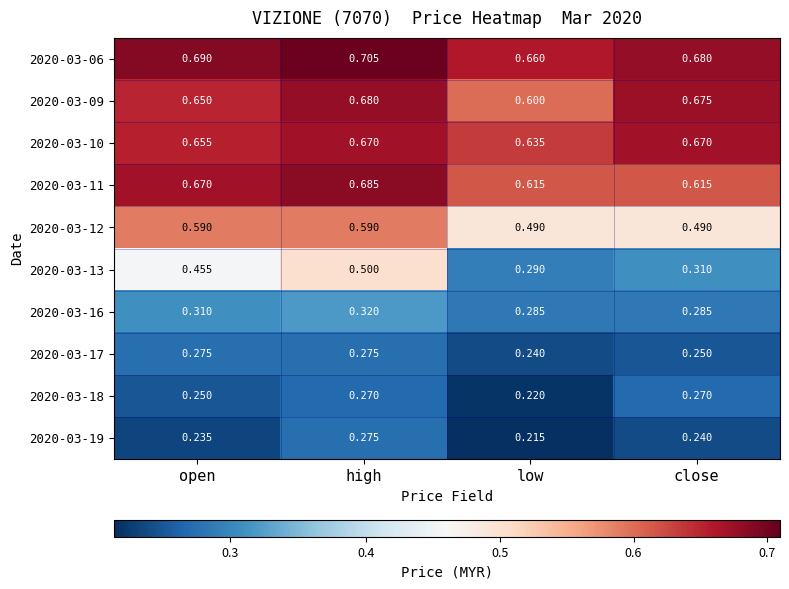

Rank the categories by 2020-03-13 value from highest to lowest.

high, open, close, low